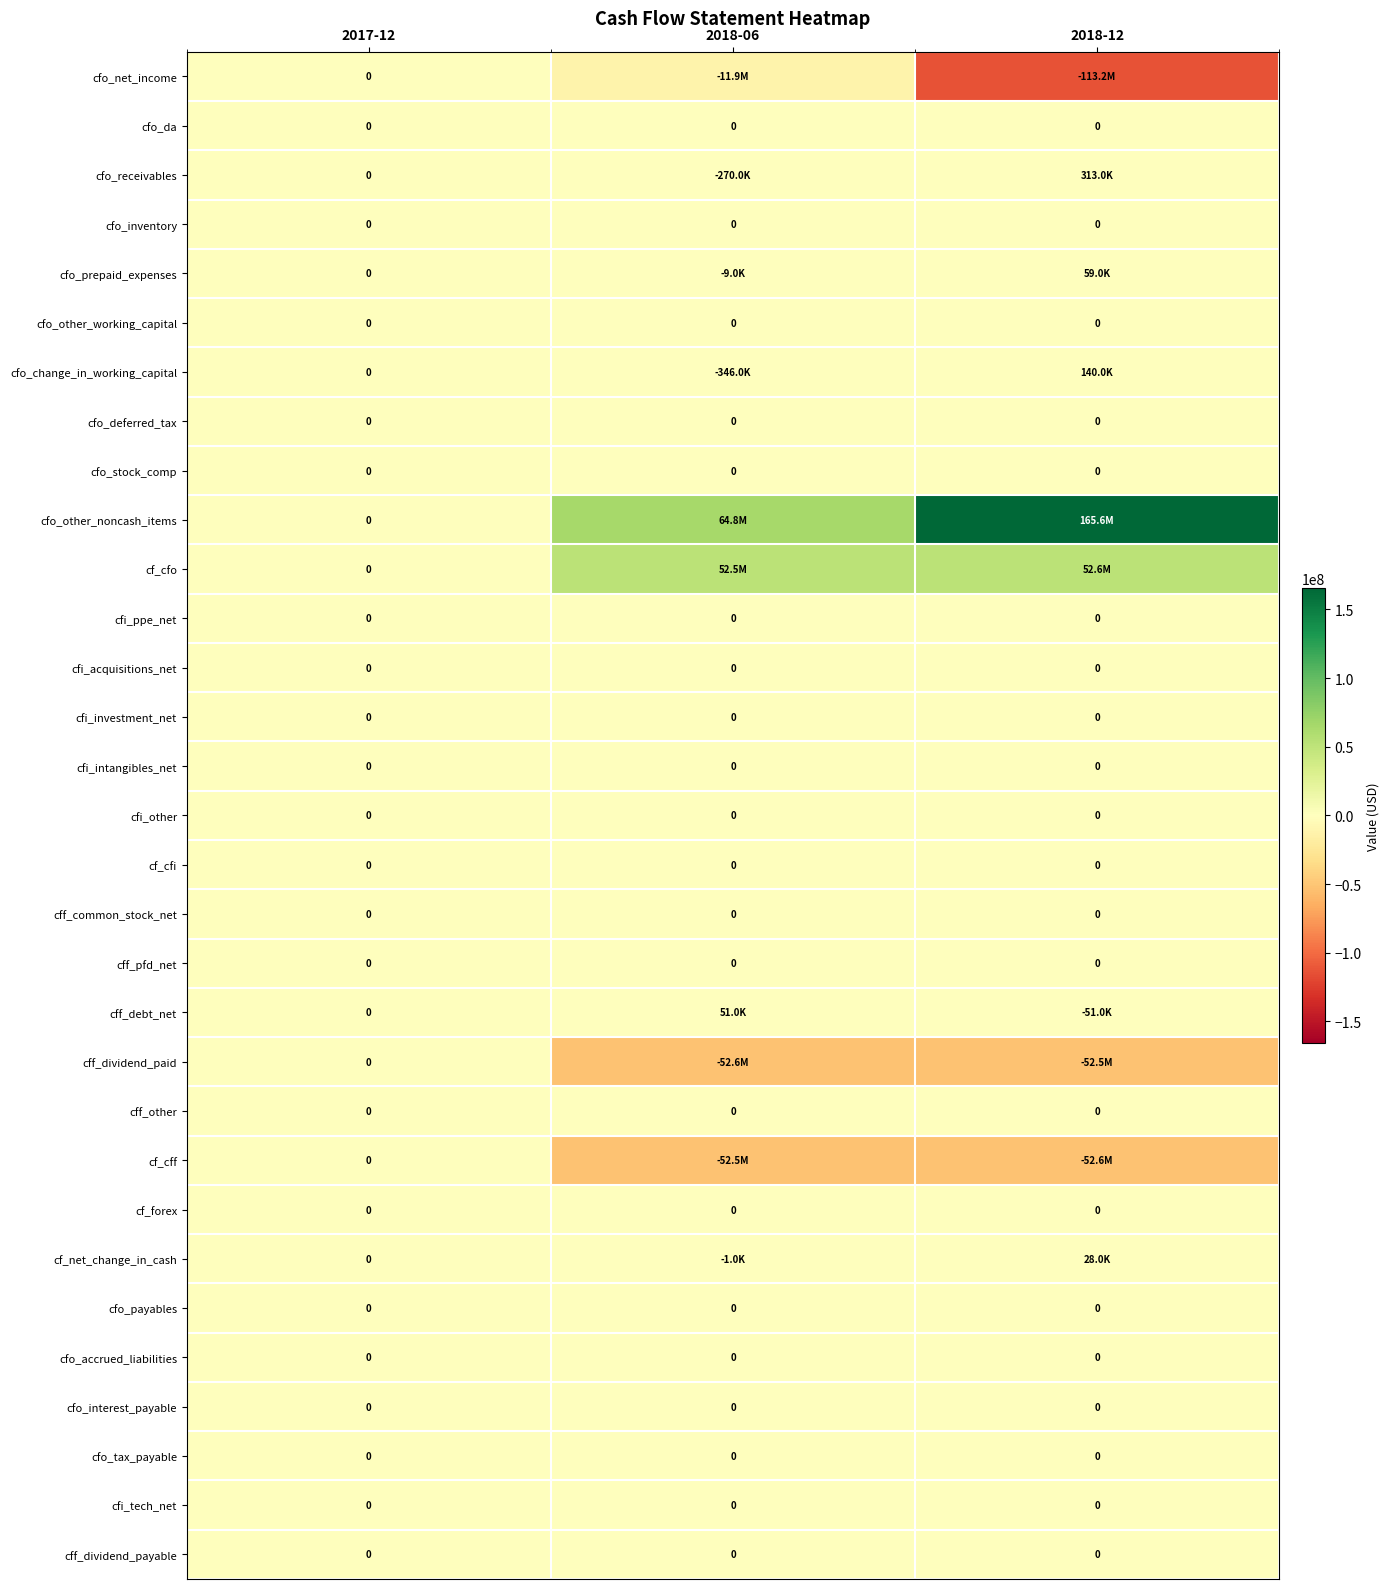

The cfo_accrued_liabilities series shows 0 at 2018-06. True or false?

True